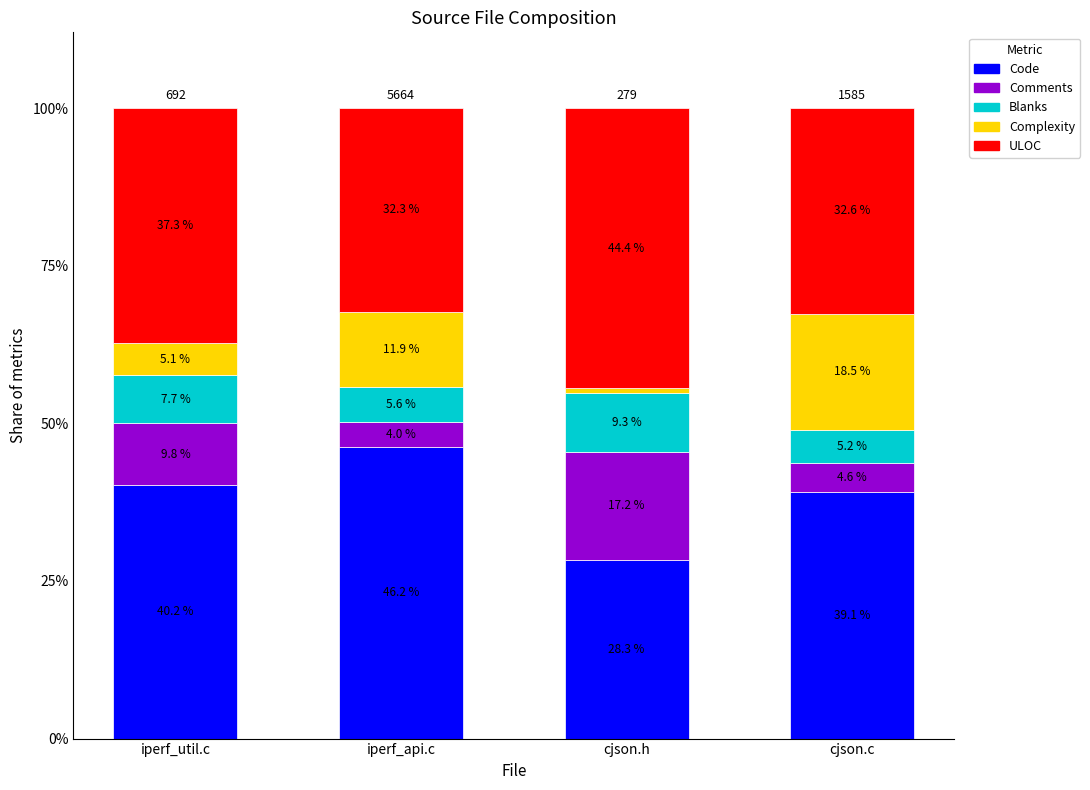

What are all the series names shown in the legend?

Code, Comments, Blanks, Complexity, ULOC